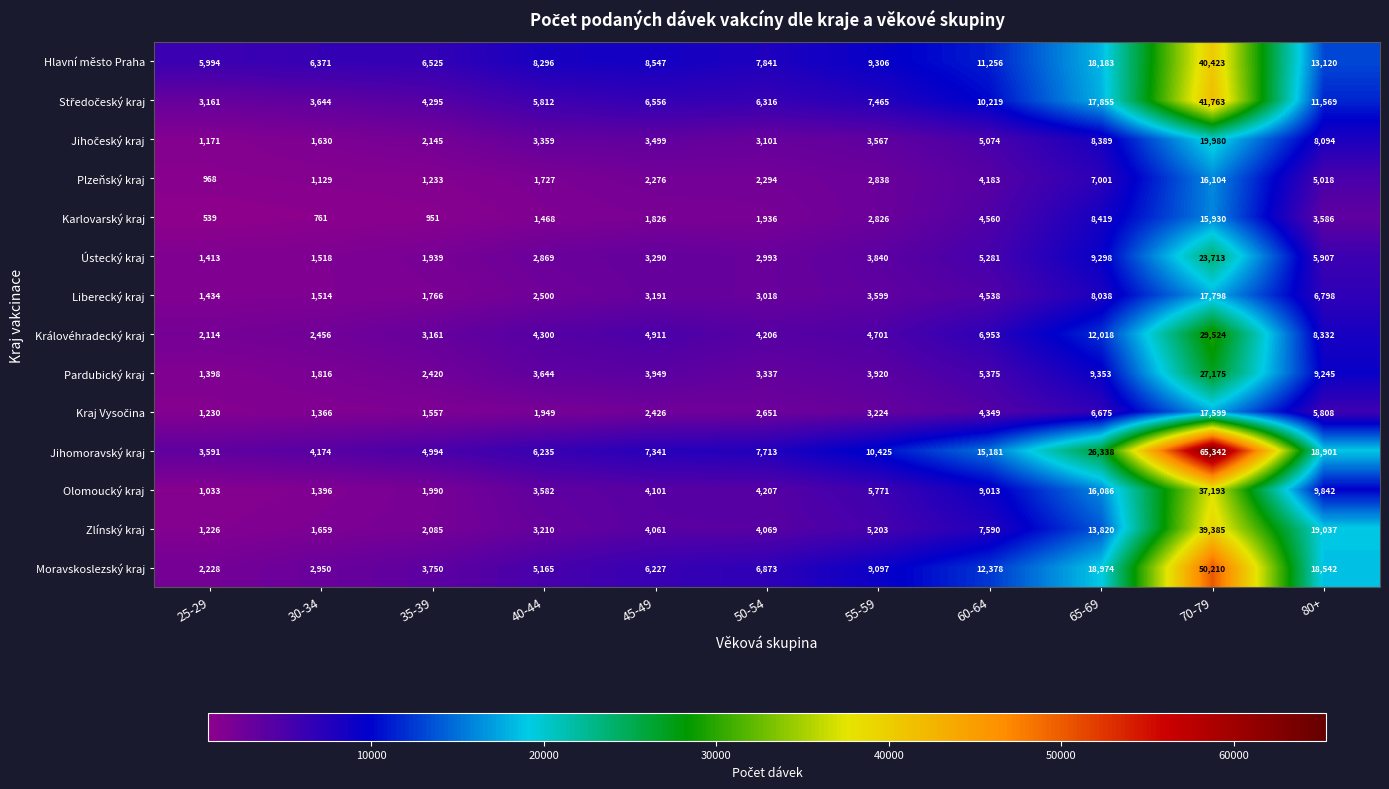

List the labels in order of Jihomoravský kraj value, smallest first.

25-29, 30-34, 35-39, 40-44, 45-49, 50-54, 55-59, 60-64, 80+, 65-69, 70-79